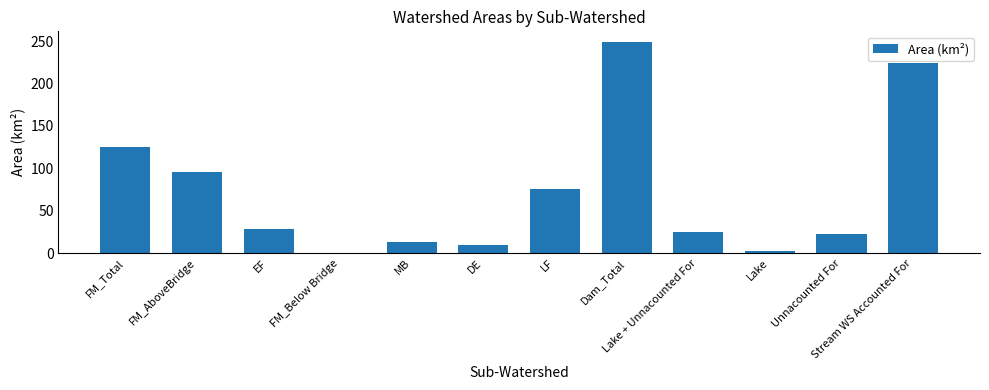

At which label does the data first exceed 28?

FM_Total